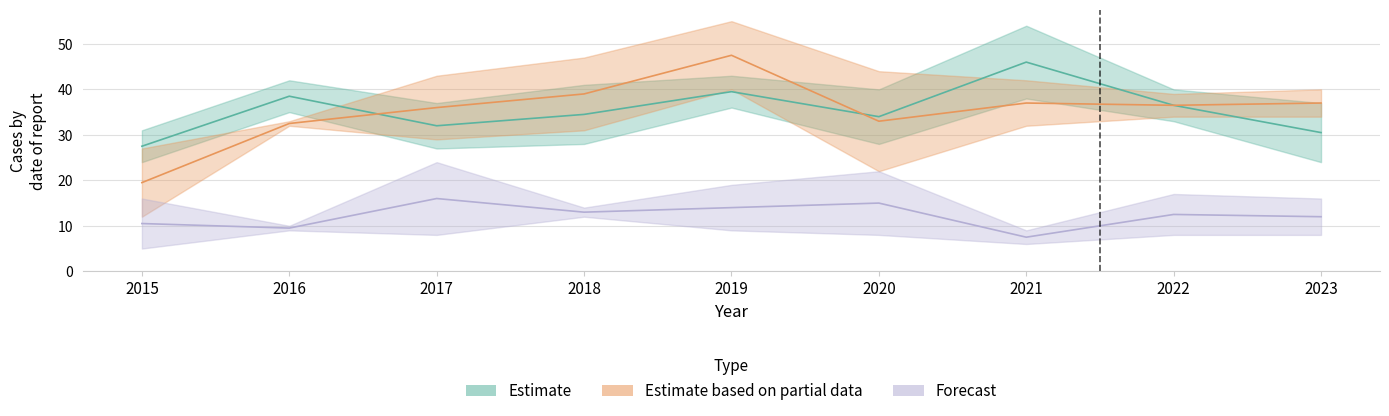

Which category has the lowest value across all series?

2015